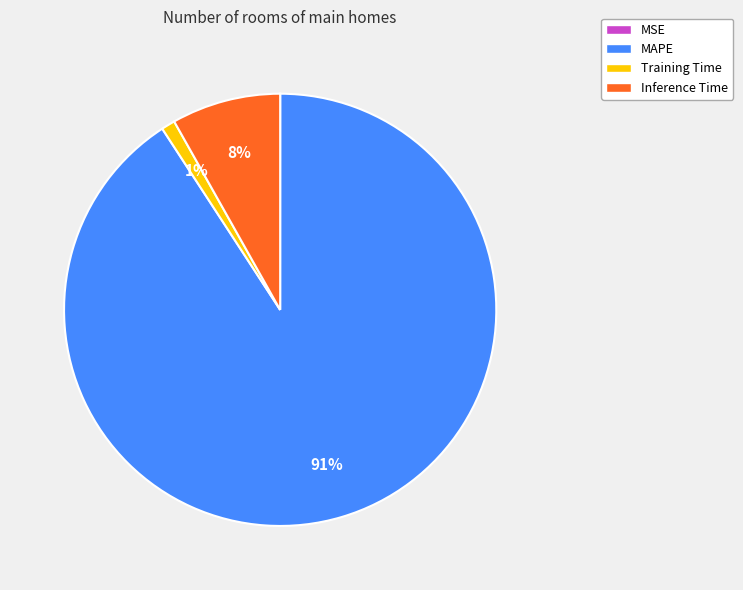

Is it true that Inference Time is 1% of the pie?

False